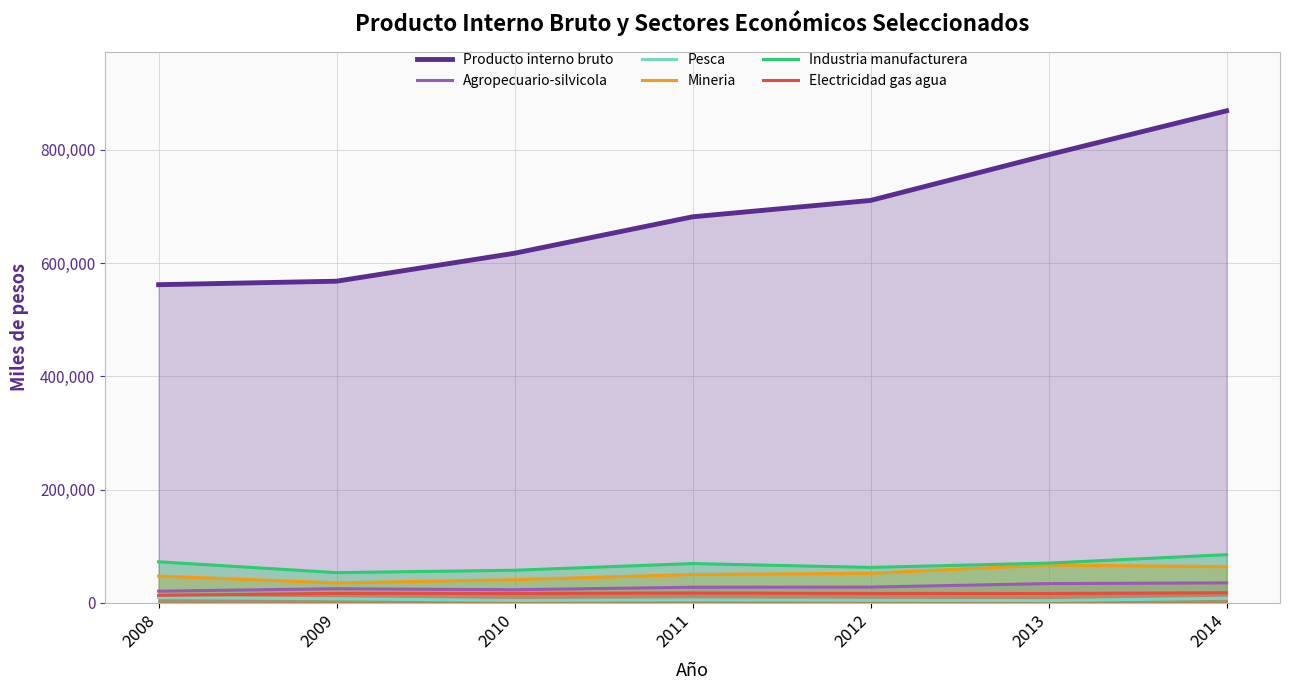

Where is Pesca nearest to the value 6386?

2009